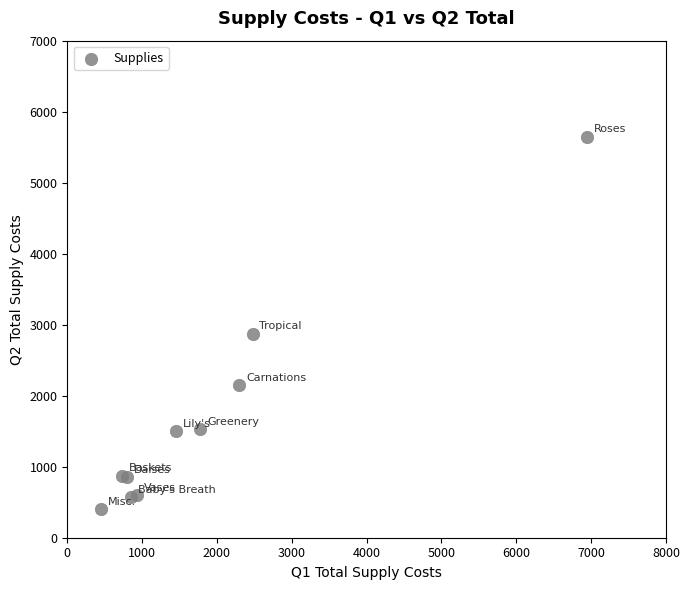

What Y value in the scatter plot is closest to 3025?

2875